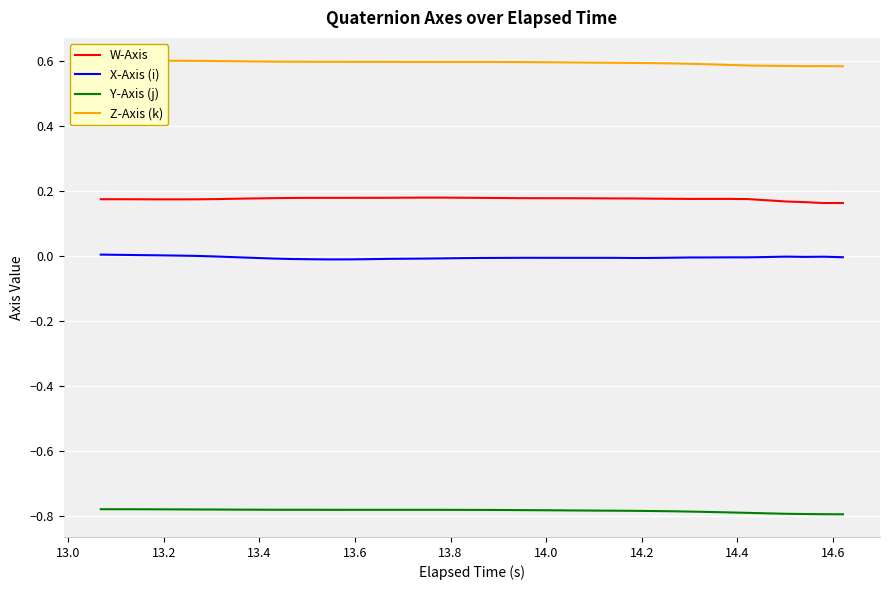

True or false: X-Axis (i) and Y-Axis (j) cross at least once.

False